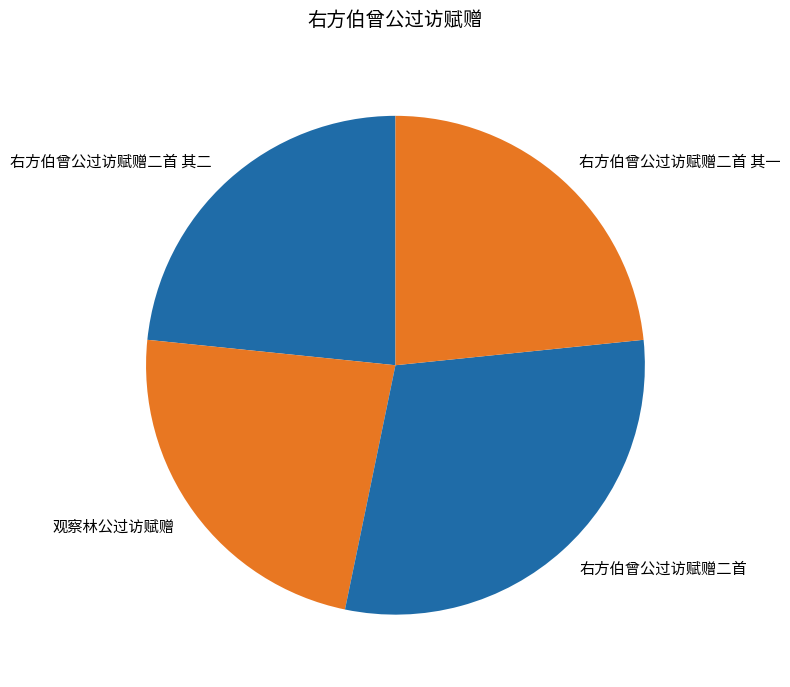

Is there a majority slice in this chart?

No